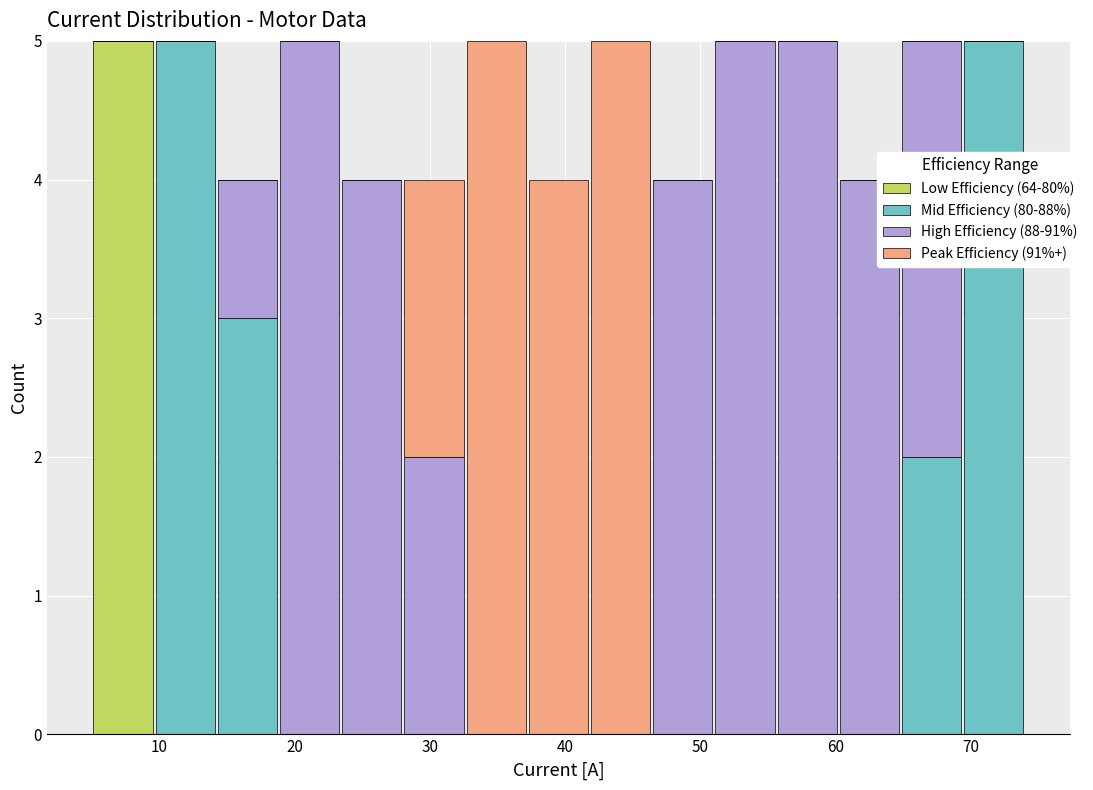

Reading left to right, transcribe this chart: for each stacked bar, give the range it covers on the x-axis and its total height. Neither the bar edges nor the heights are printed on the chart, so give them approximately, as read against the axes.

5.0 to 9.6: 5
9.6 to 14.2: 5
14.2 to 18.8: 4
18.8 to 23.4: 5
23.4 to 28.0: 4
28.0 to 32.6: 4
32.6 to 37.2: 5
37.2 to 41.8: 4
41.8 to 46.4: 5
46.4 to 51.0: 4
51.0 to 55.6: 5
55.6 to 60.2: 5
60.2 to 64.8: 4
64.8 to 69.4: 5
69.4 to 74.0: 5